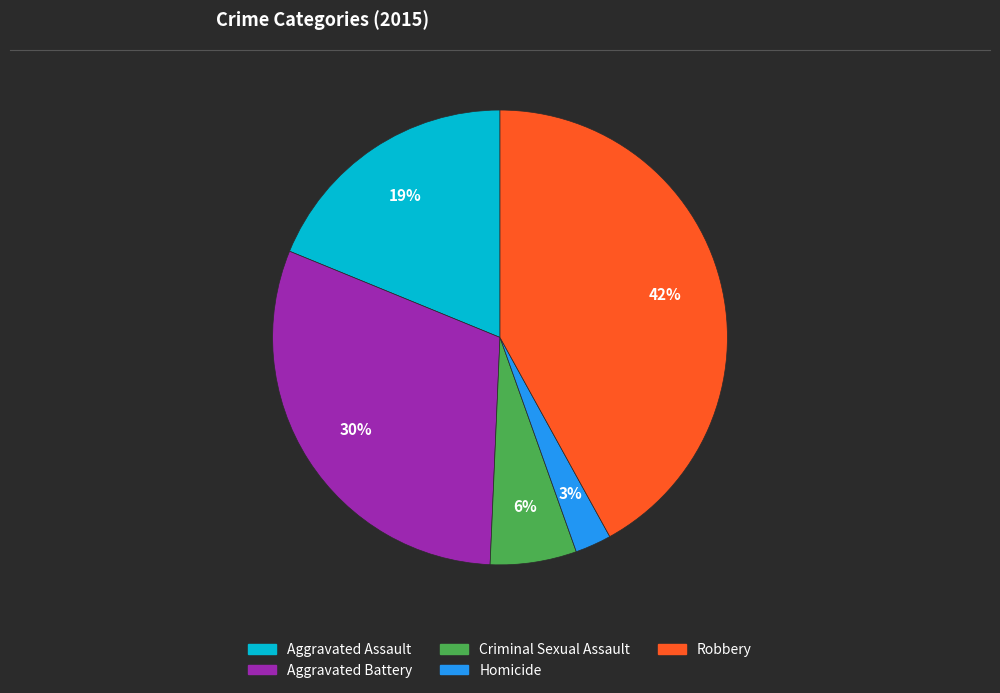

What is the ratio of the value at Aggravated Battery to the value at Robbery?

0.7